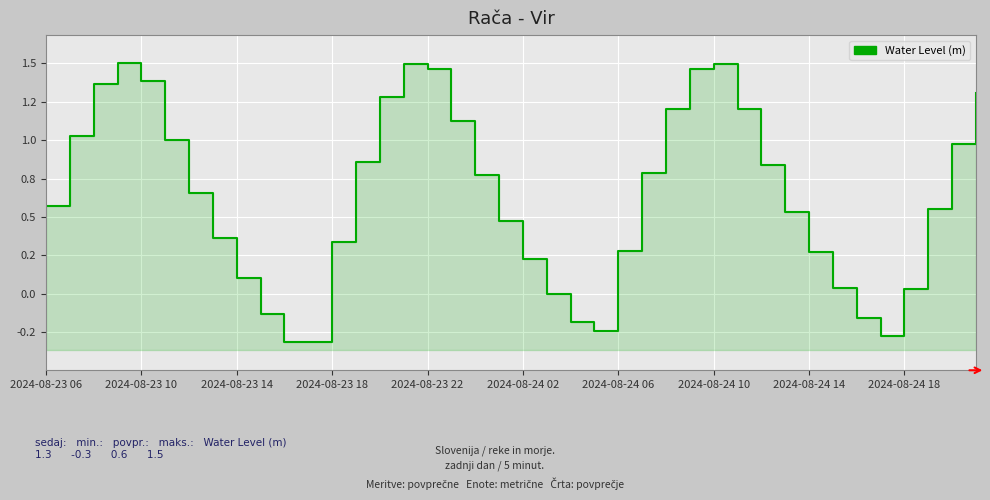

How many positive values are there?

32